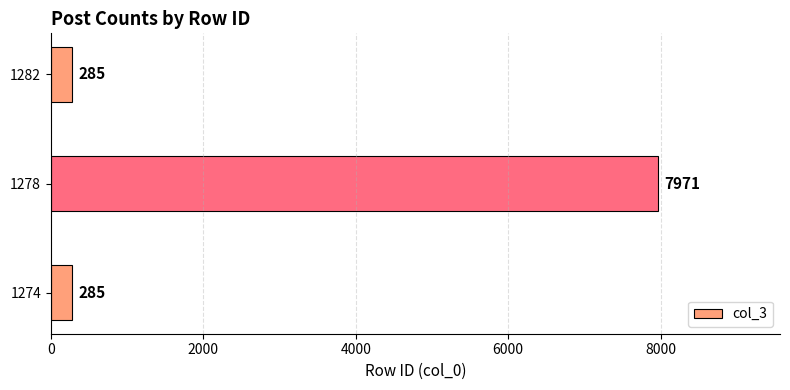

Are the bars grouped side by side (vs. stacked)?

No